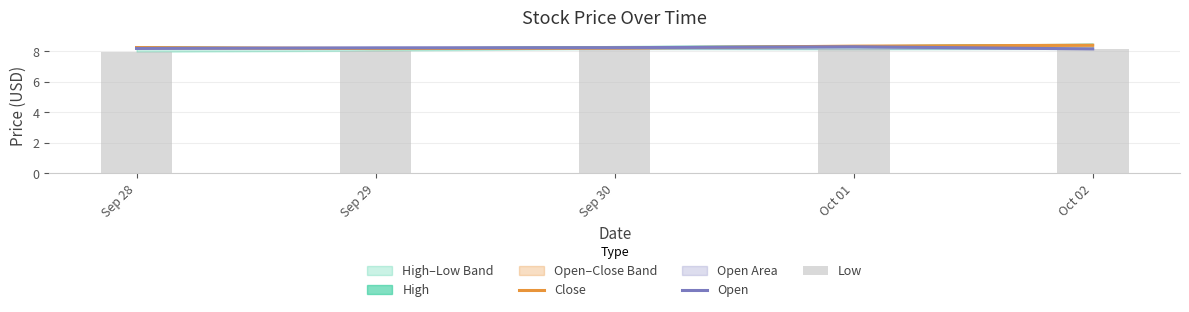

The value of Close at Oct 02 is 8.4. True or false?

True